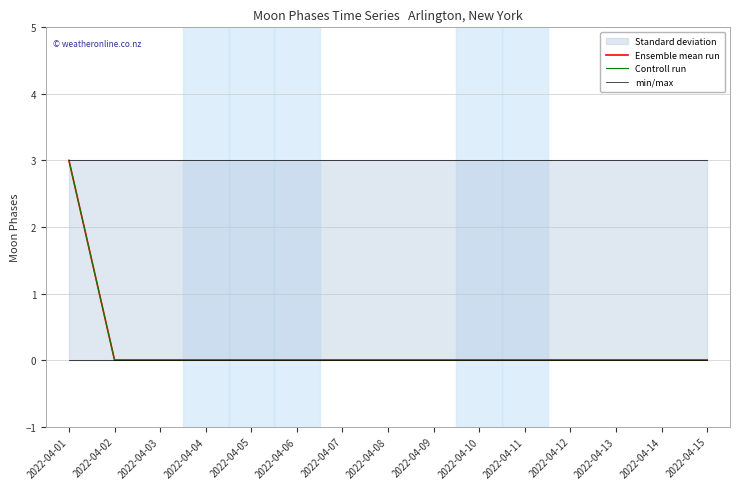

True or false: min/max and Ensemble mean run cross at least once.

False